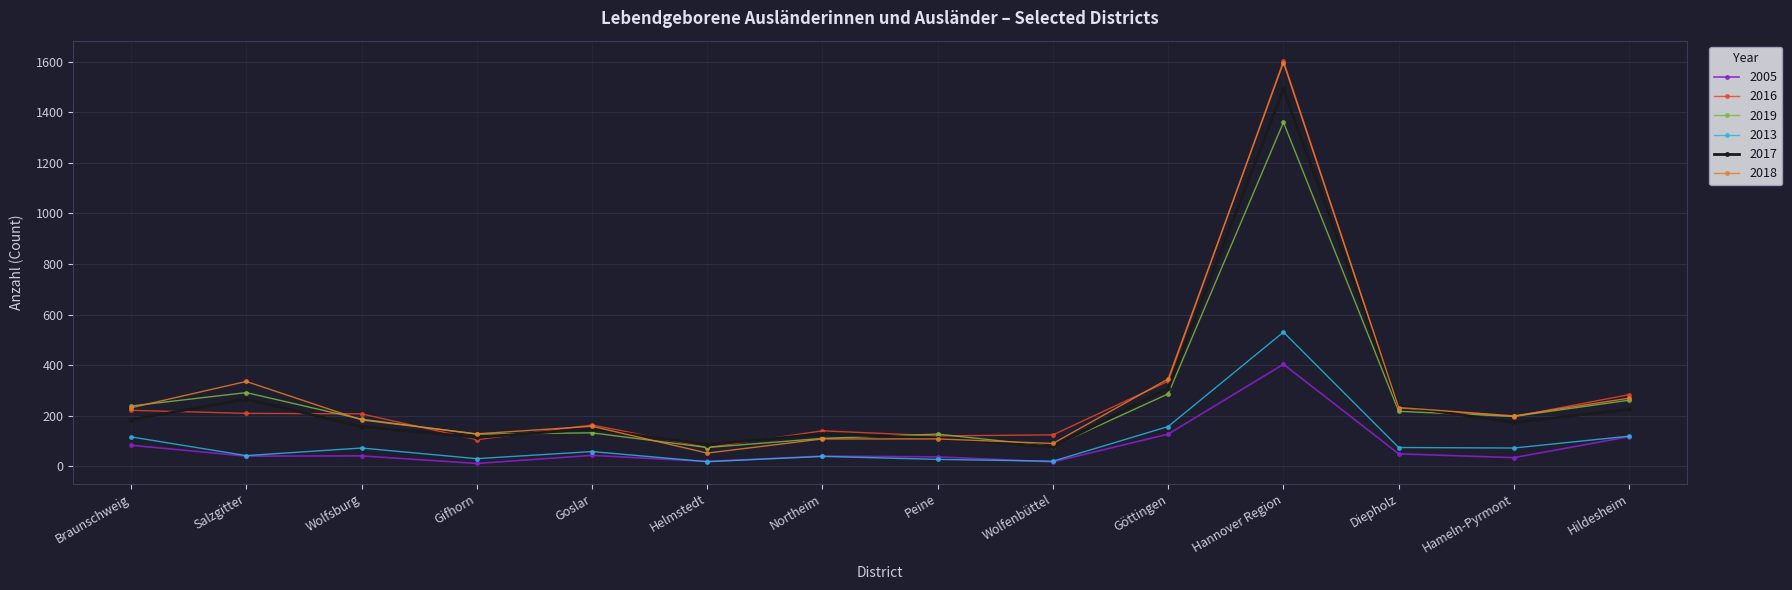

True or false: 2017 and 2005 intersect in this chart.

False